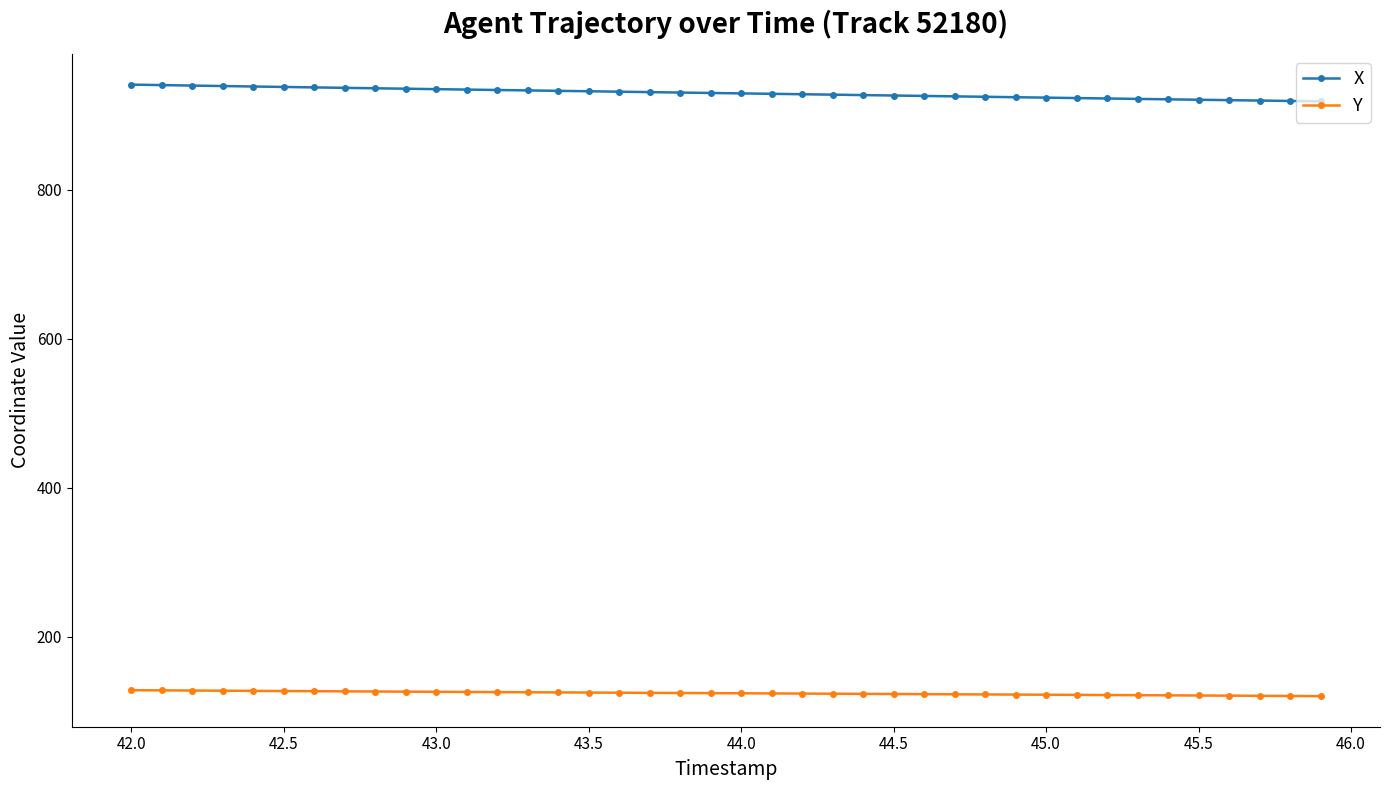

What is the value of the X point at the 8th from the left?

937.0